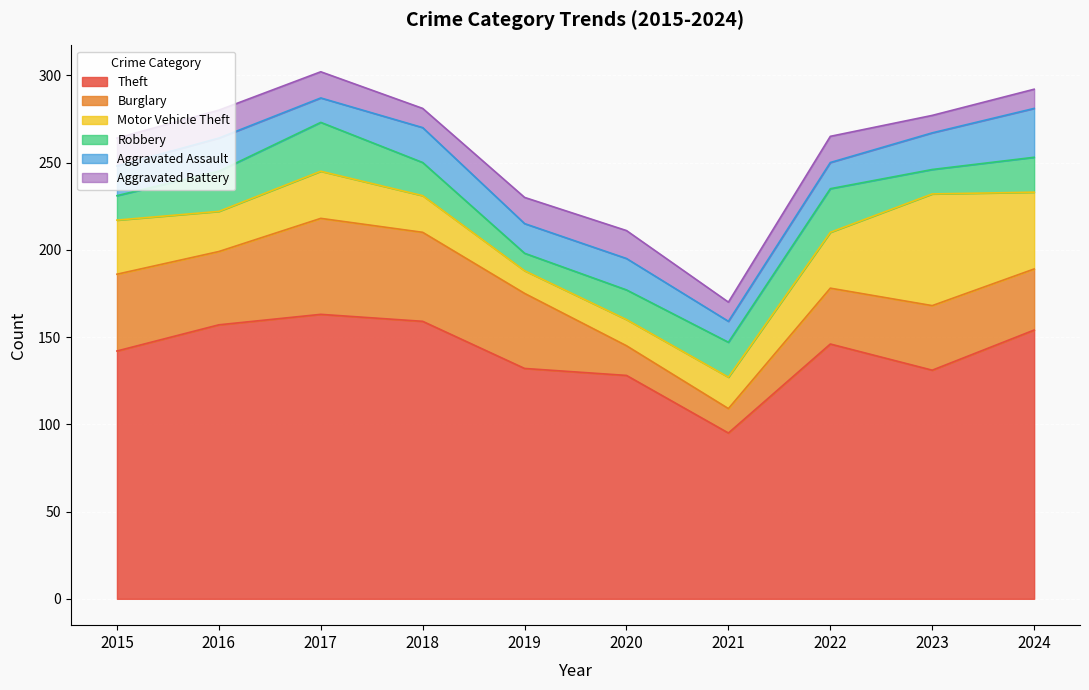

What is the approximate value of Burglary at 2016?

42